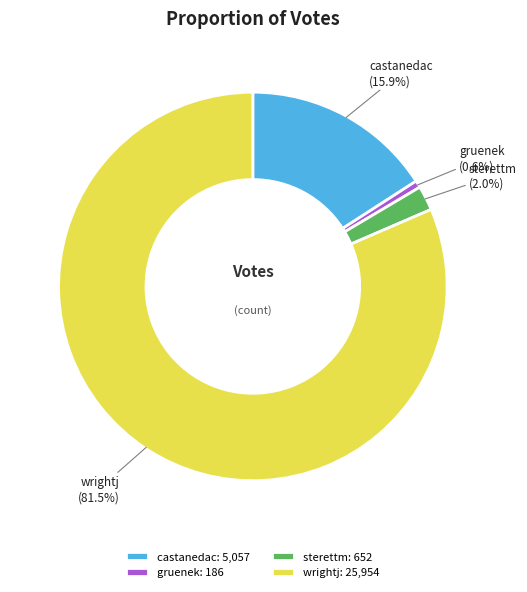

What percentage is the gruenek slice, to the nearest percent?

1%